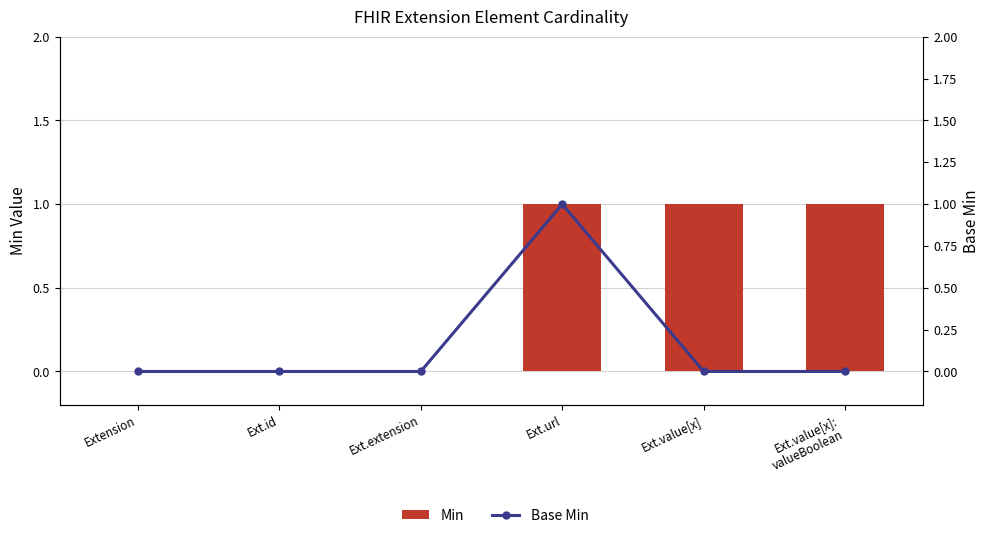

Which category has the highest value across all series?

Ext.url